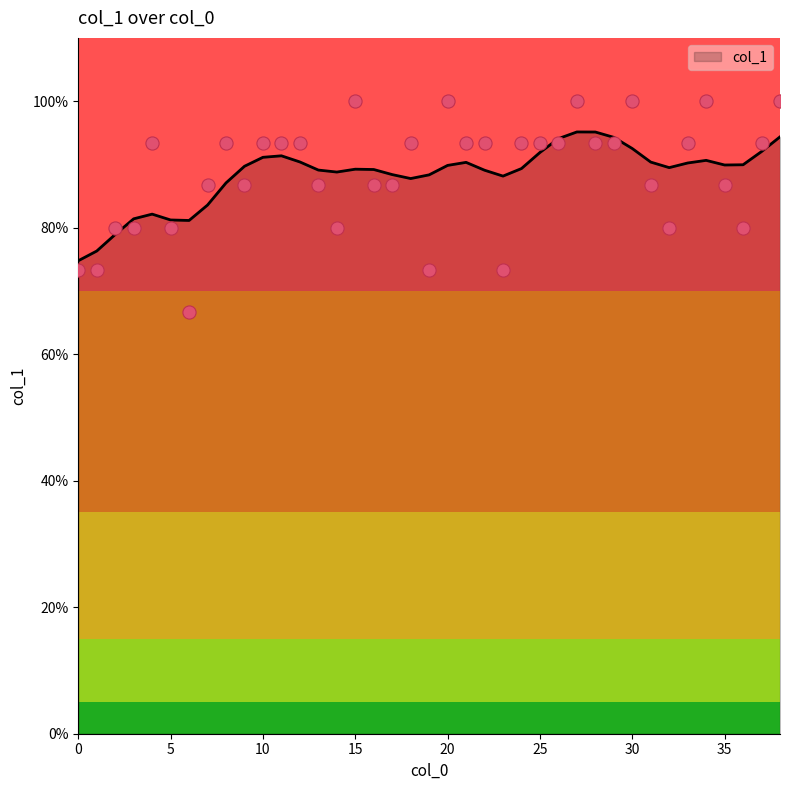

What is the change in value from 20 to 21?

-0.1